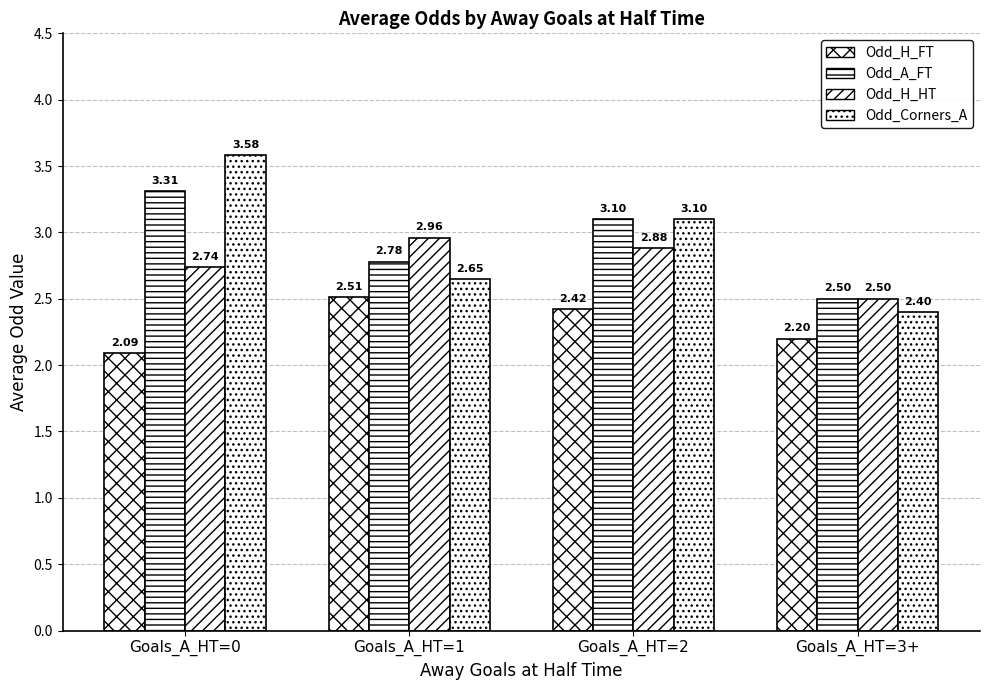

Reading right to left, what are all the values shown in this chart?

Odd_H_FT: Goals_A_HT=3+=2.2	Goals_A_HT=2=2.4	Goals_A_HT=1=2.5	Goals_A_HT=0=2.1
Odd_A_FT: Goals_A_HT=3+=2.5	Goals_A_HT=2=3.1	Goals_A_HT=1=2.8	Goals_A_HT=0=3.3
Odd_H_HT: Goals_A_HT=3+=2.5	Goals_A_HT=2=2.9	Goals_A_HT=1=3.0	Goals_A_HT=0=2.7
Odd_Corners_A: Goals_A_HT=3+=2.4	Goals_A_HT=2=3.1	Goals_A_HT=1=2.6	Goals_A_HT=0=3.6